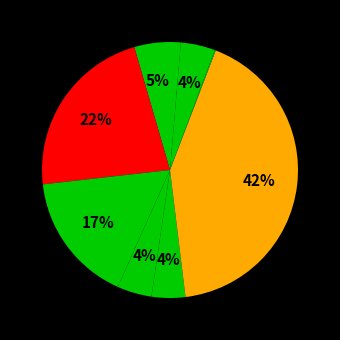

Which category has the biggest portion of the pie?

svc-gridsearch